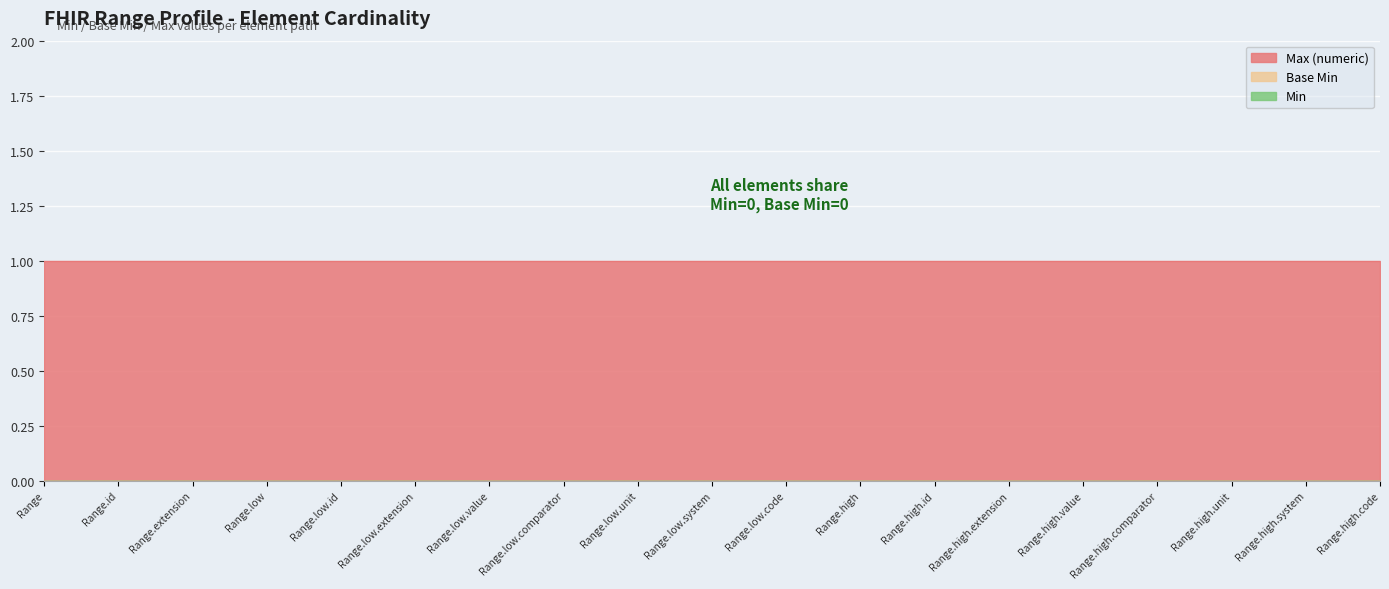

What is the total value across all series at Range.low?

1